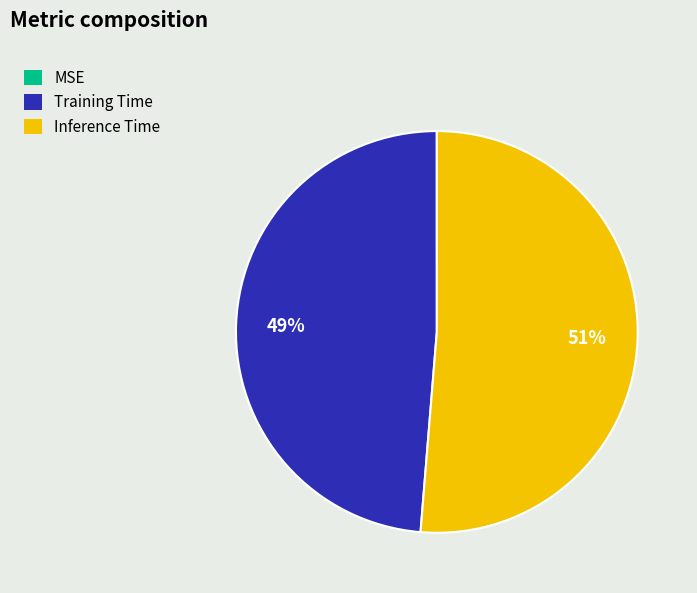

To the nearest percent, what is the difference between the largest and smallest slice percentages?

51%